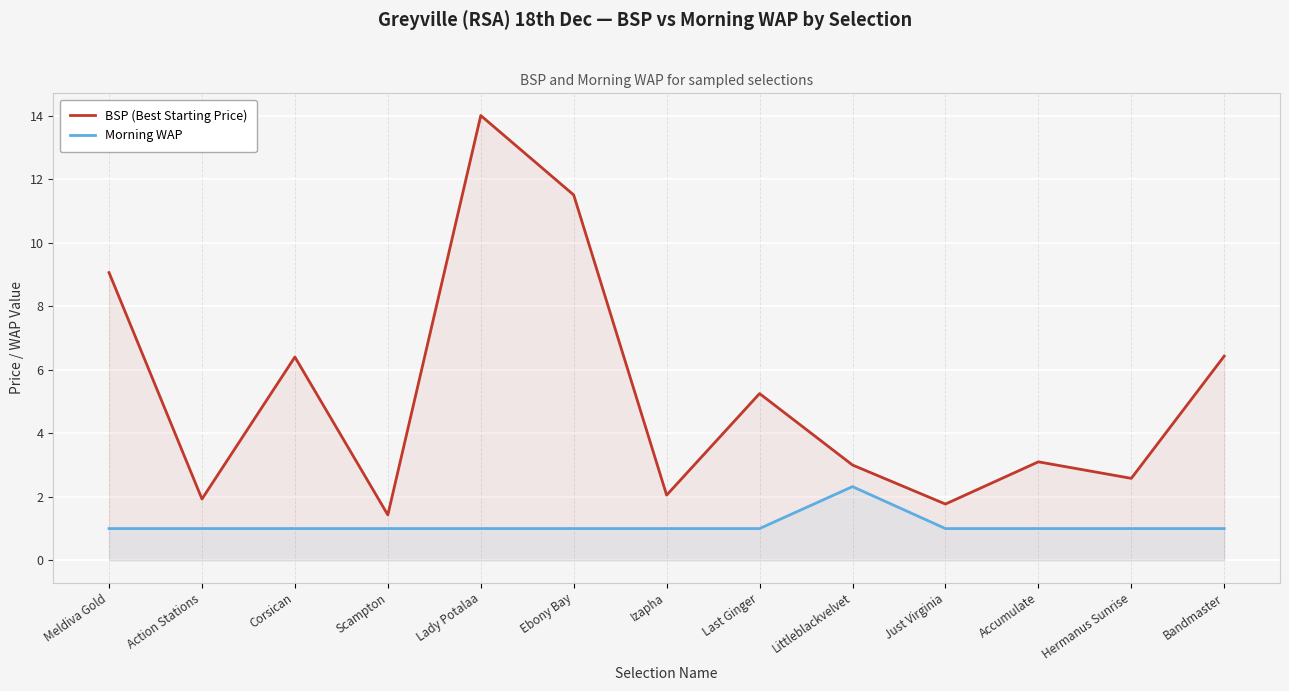

What is the label of the 13th point from the left?

Bandmaster